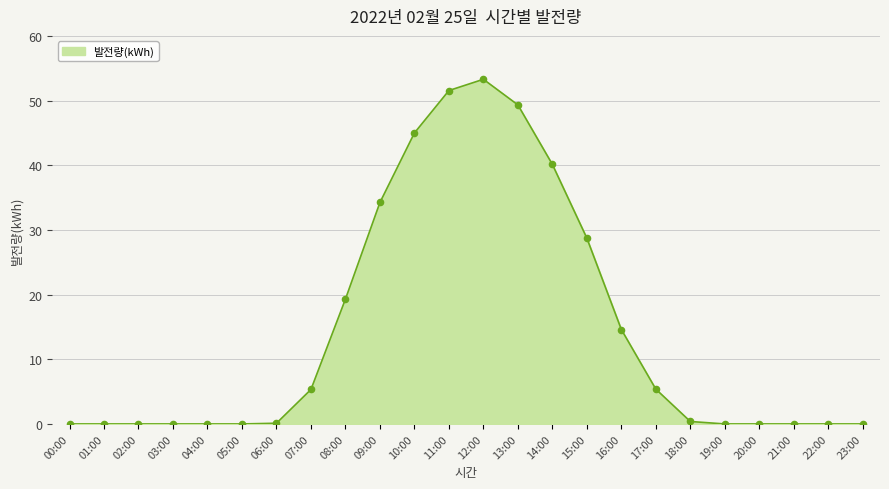

Between 04:00 and 14:00, which is larger?

14:00